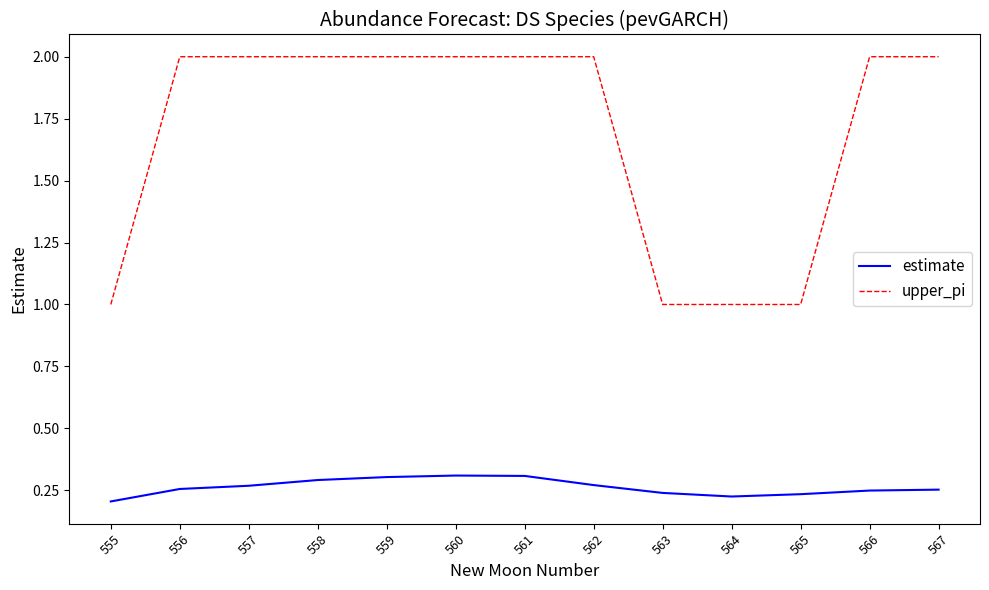

The upper_pi series shows 1.3 at 559. True or false?

False